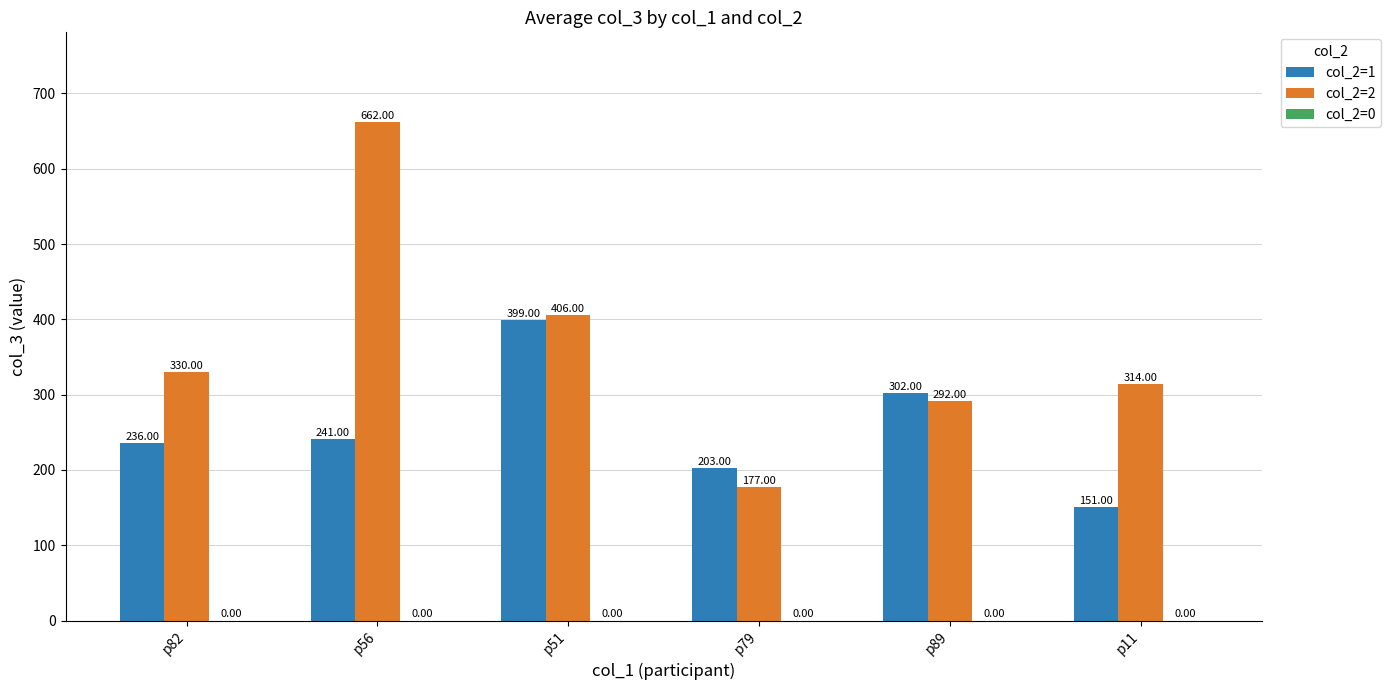

What is the sum of all col_2=1 values?

1532